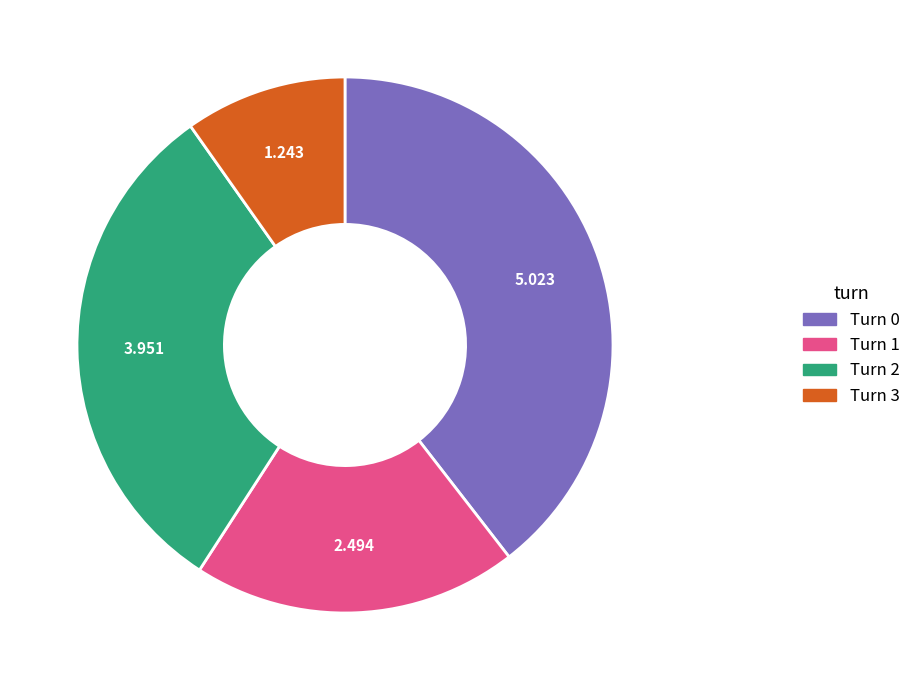

Is there any slice that represents more than half of the pie?

No